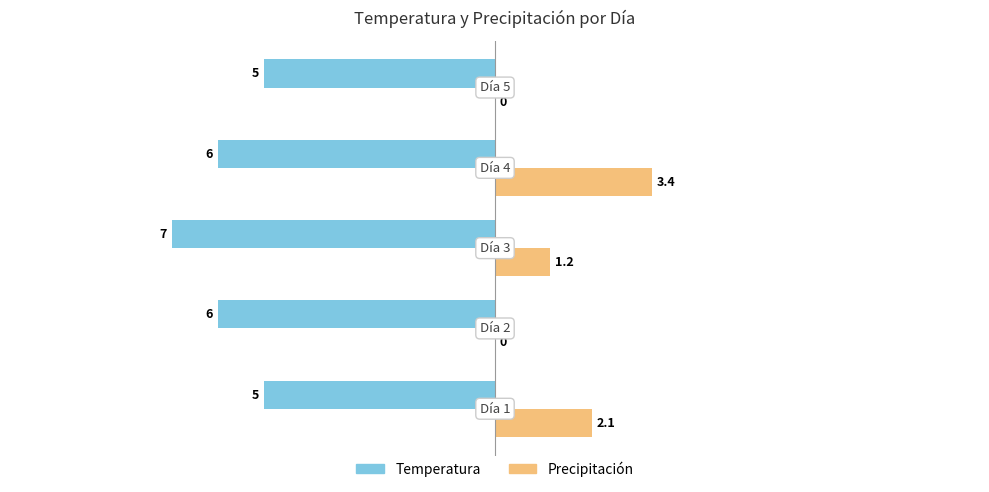

What is the highest value of the Temperatura series?

-5.0